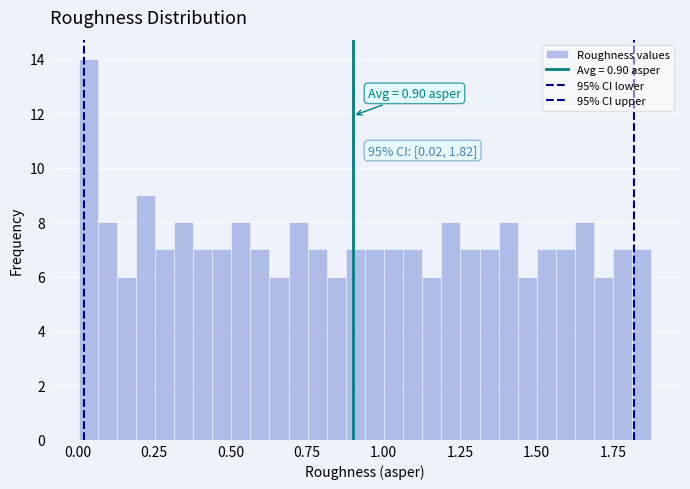

Read against the x-axis, roughly where is the centre of the tallest bar?

0.05